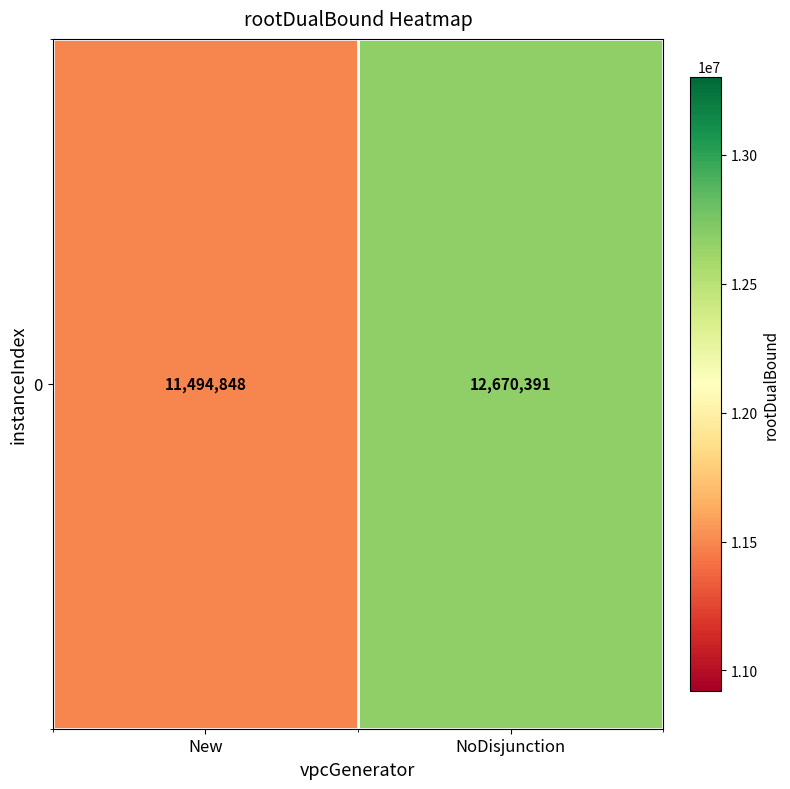

What is the greatest value displayed?

12670391.0